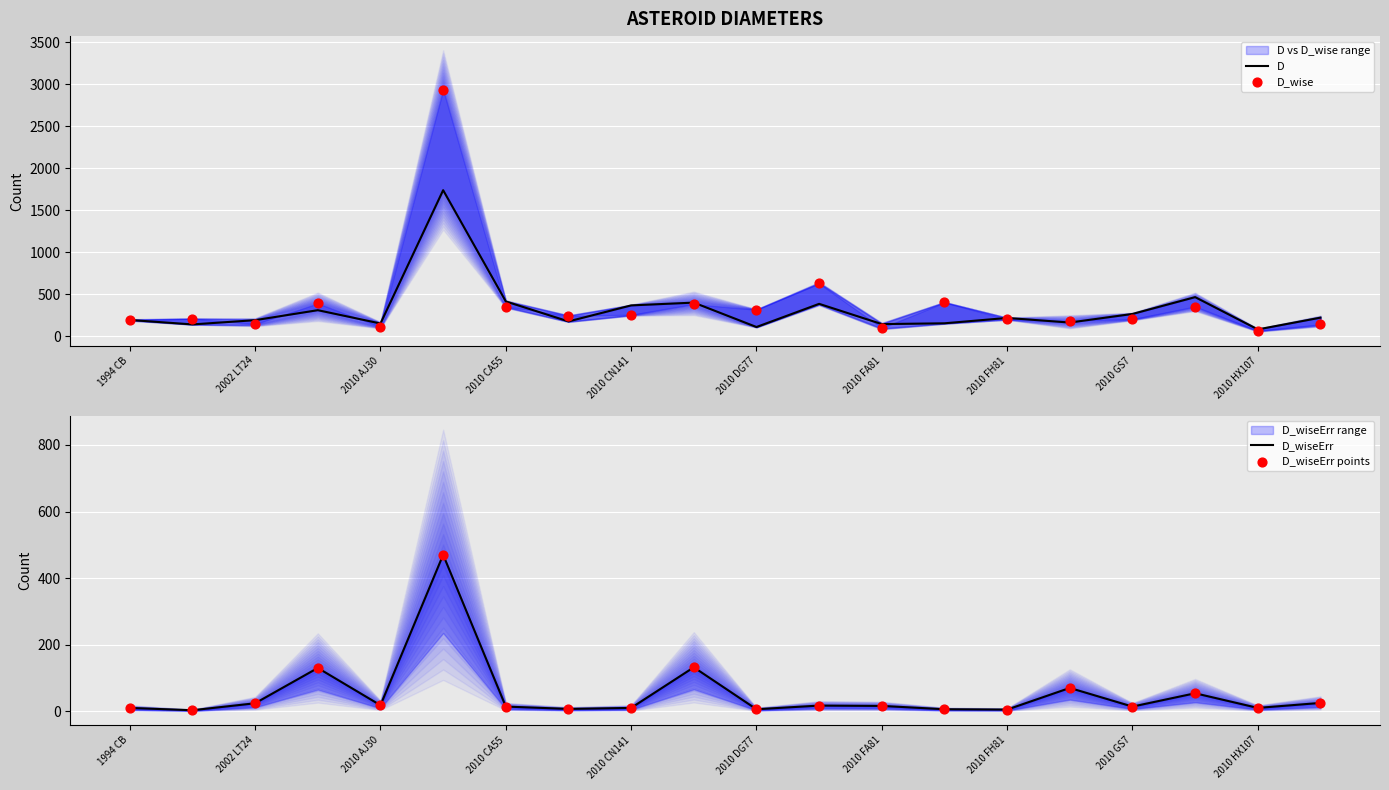

Which series has the largest Y range (max minus min)?

D_wise